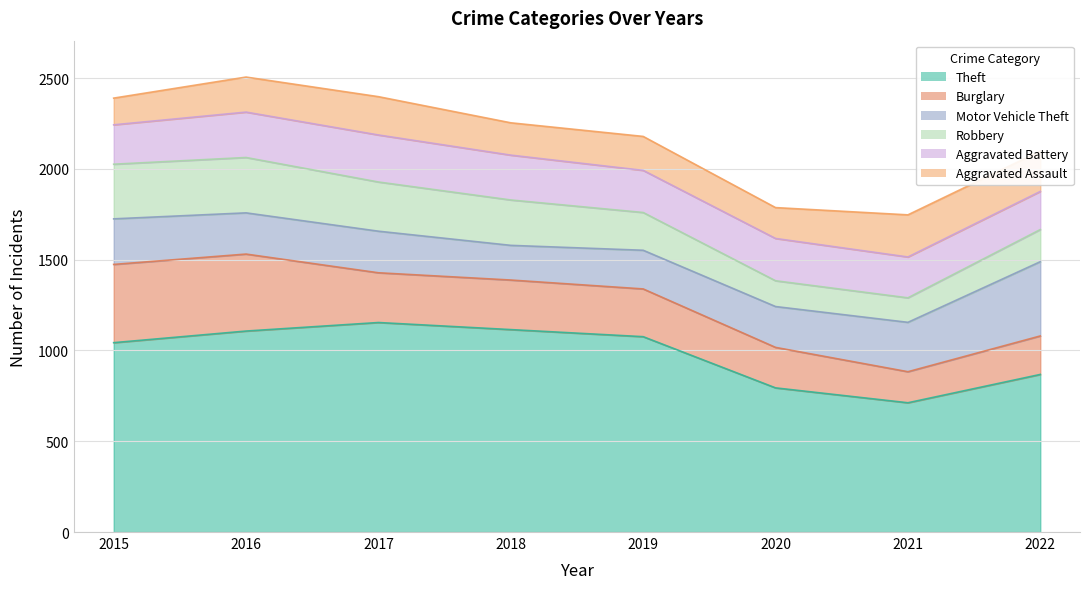

Which has a higher value, 2016 or 2018?

2018